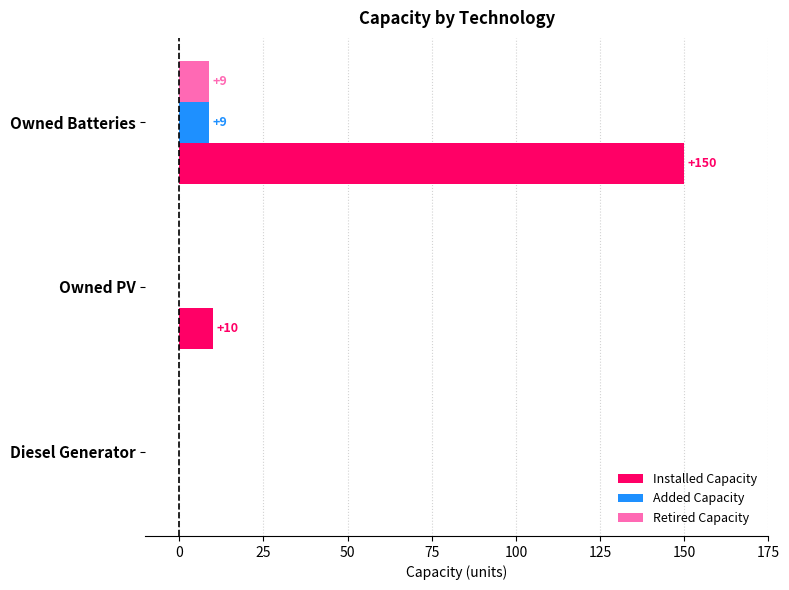

At which category is the sum across all series the highest?

Owned Batteries